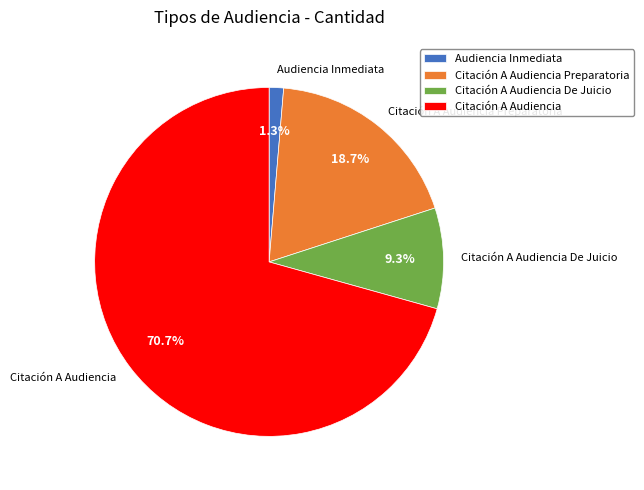

Which category has the smallest portion of the pie?

Audiencia Inmediata